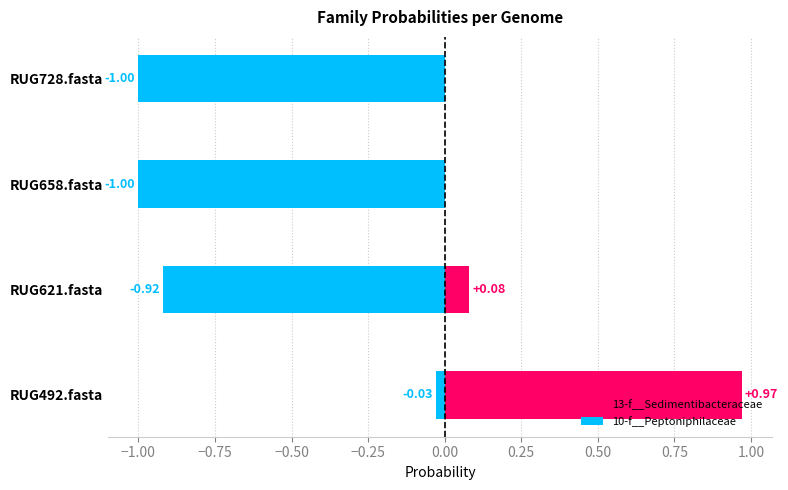

True or false: 10-f__Peptoniphilaceae has a value of -1.4 at RUG728.fasta.

False